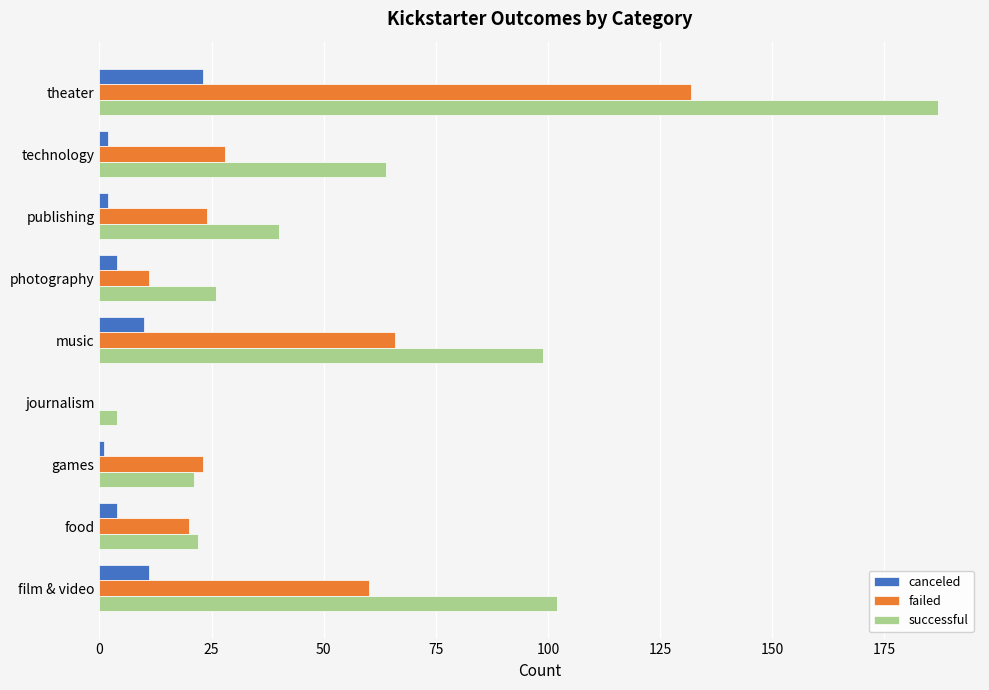

What are all the series names shown in the legend?

canceled, failed, successful